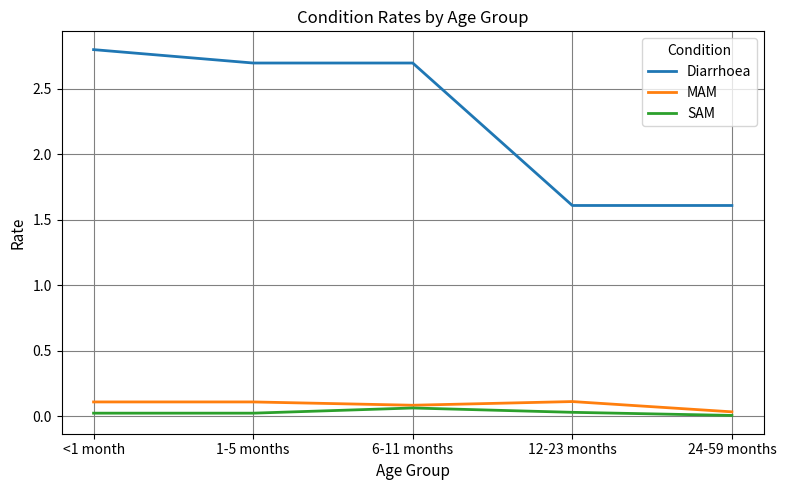

At which category does SAM reach its first local peak?

6-11 months